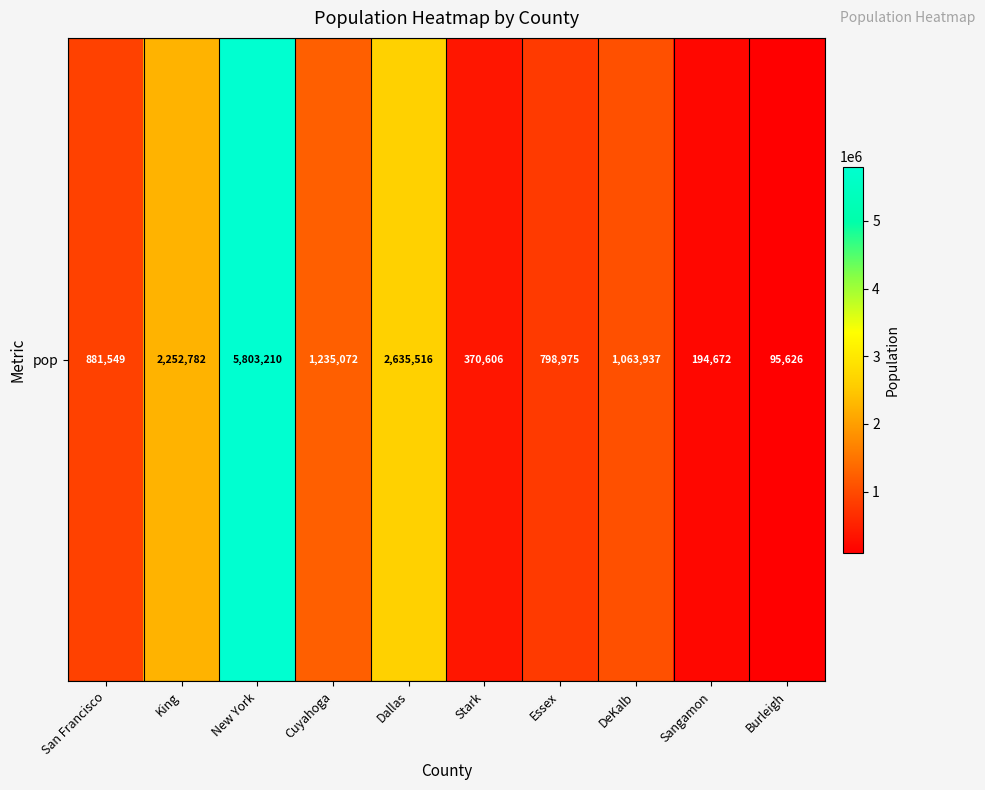

What is the difference between the values at Cuyahoga and Sangamon?

1040400